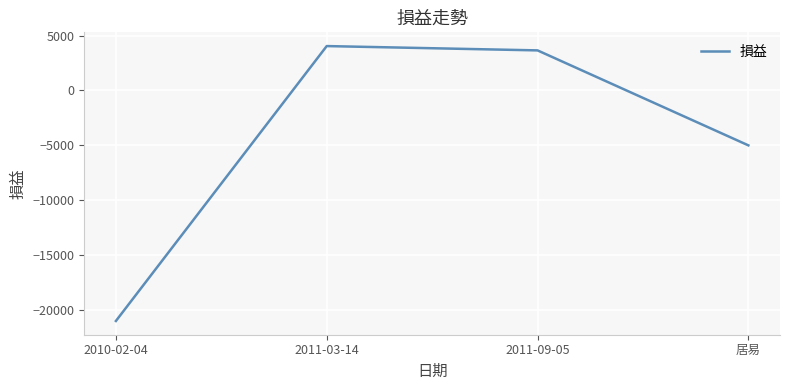

What value does the data have at 2011-03-14?

4046